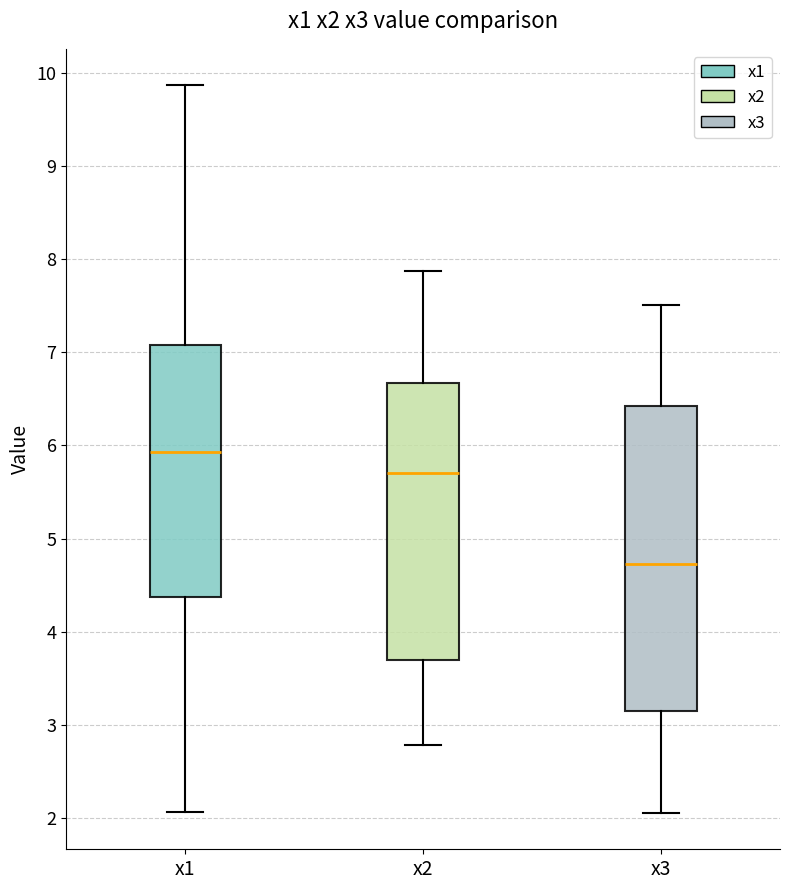

Reading left to right, read every box against the y-axis: the position of its median line, the range the box covers, and the ends of its whiskers. The values are not printed on the chart, so give them approximately, as read against the axis.

x1: median 5.9, box 4.4 to 7.1, whiskers 2.1 to 9.9
x2: median 5.7, box 3.7 to 6.7, whiskers 2.8 to 7.9
x3: median 4.7, box 3.1 to 6.4, whiskers 2.1 to 7.5